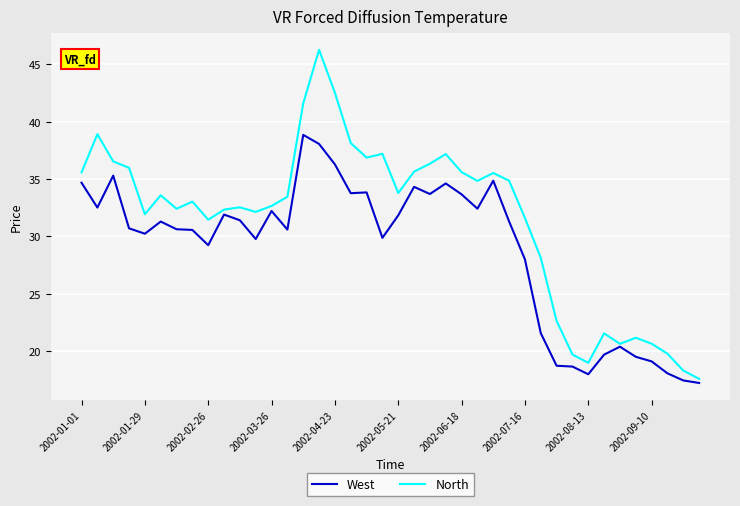

True or false: West and North intersect in this chart.

False